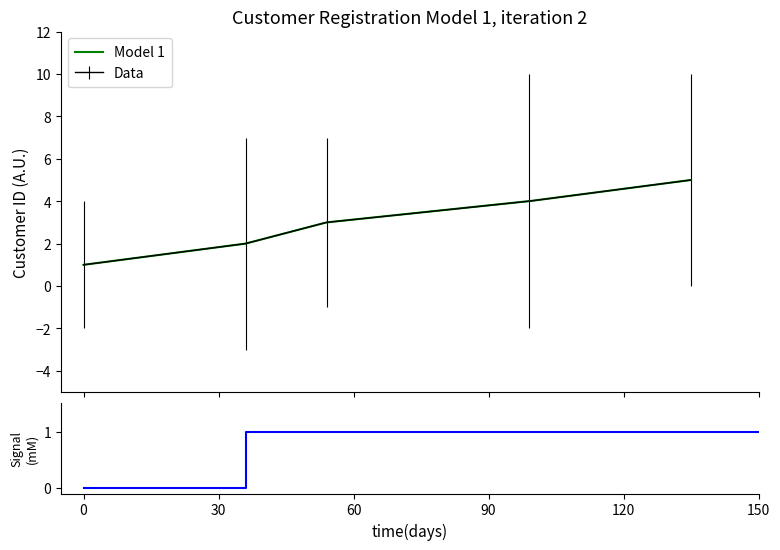

What is the smallest value displayed?

1